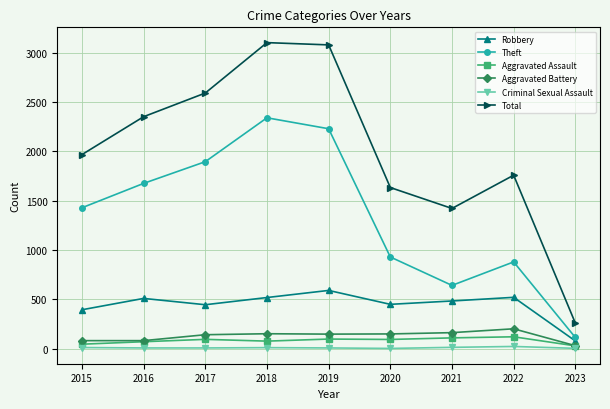

Where does the Aggravated Battery series first go above 148?

2018